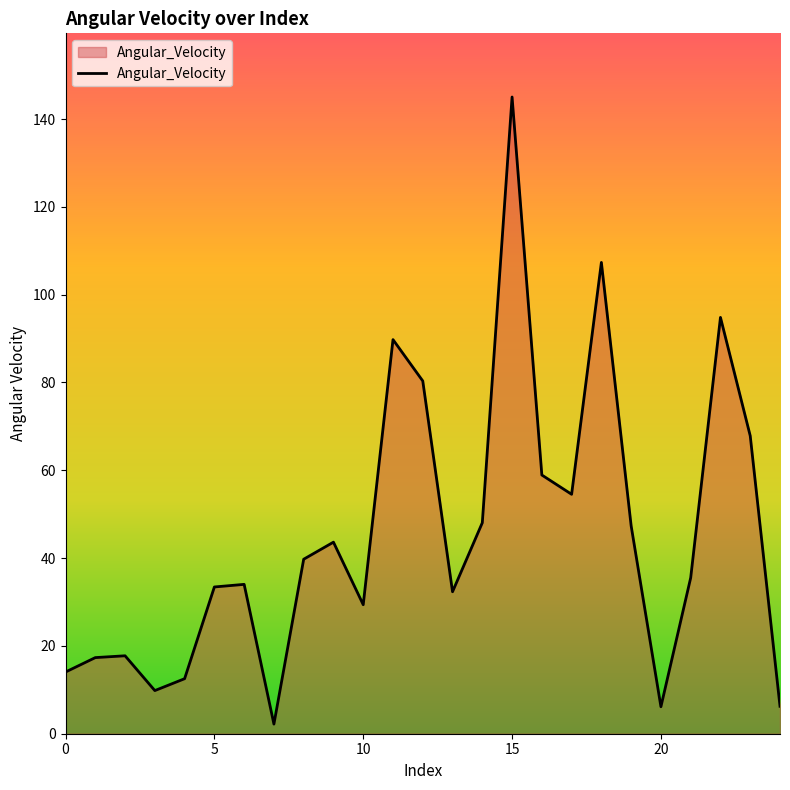

How many interior local valleys (lower than both neighbors) does the data have?

6